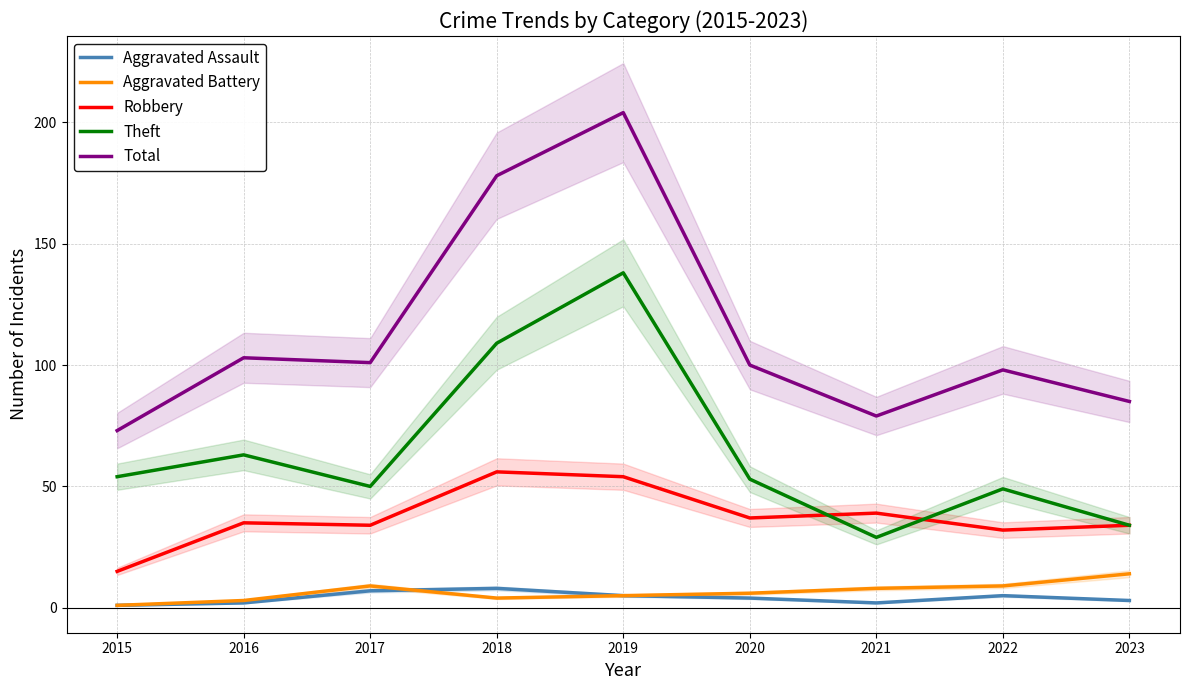

What is the spread (max minus min) of values at 2017?

94